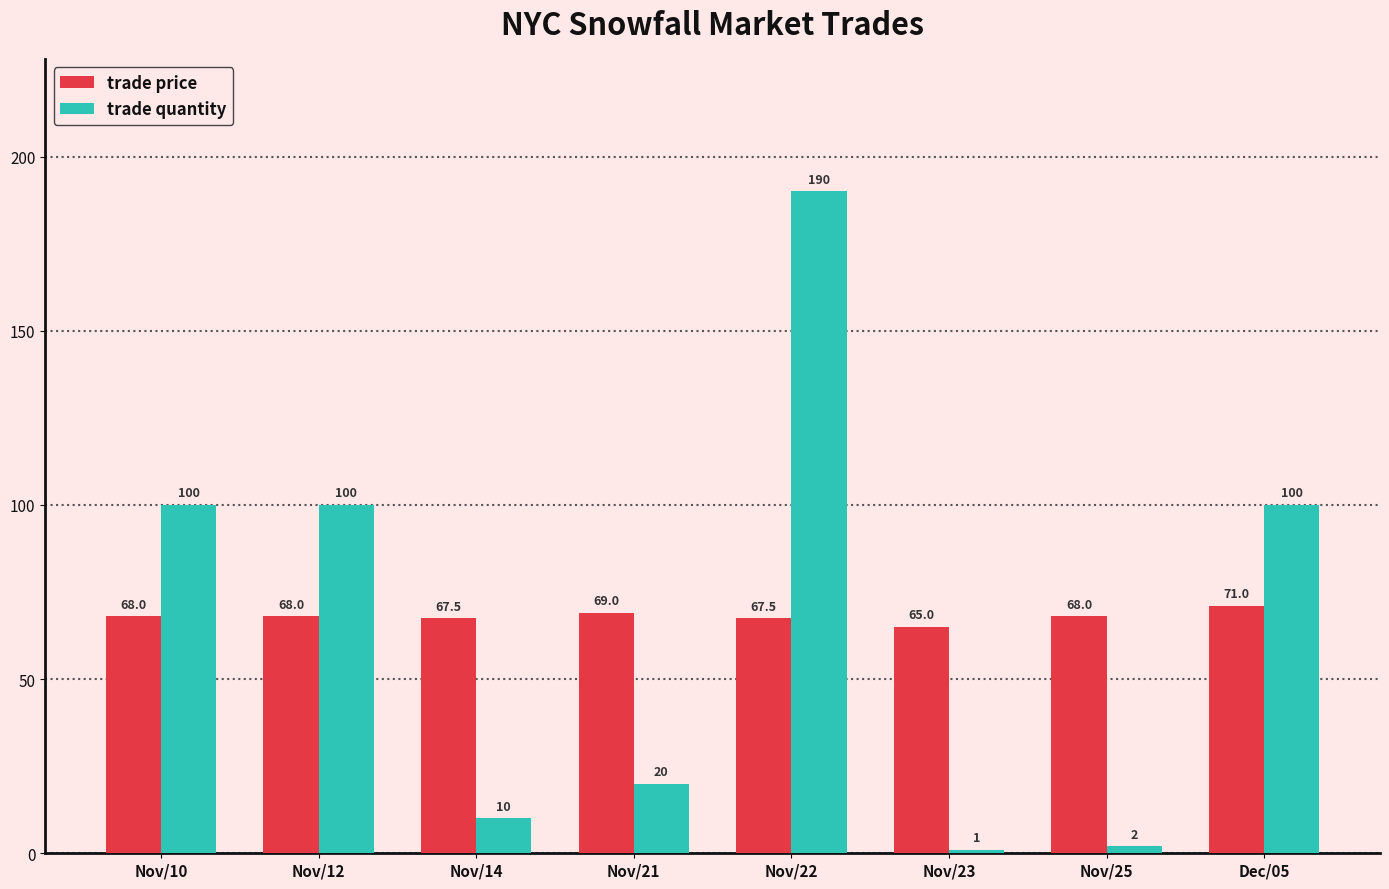

Reading left to right, list all the values displayed in this chart.

trade price: 68.0	68.0	67.5	69.0	67.5	65.0	68.0	71.0
trade quantity: 100.0	100.0	10.0	20.0	190.0	1.0	2.0	100.0